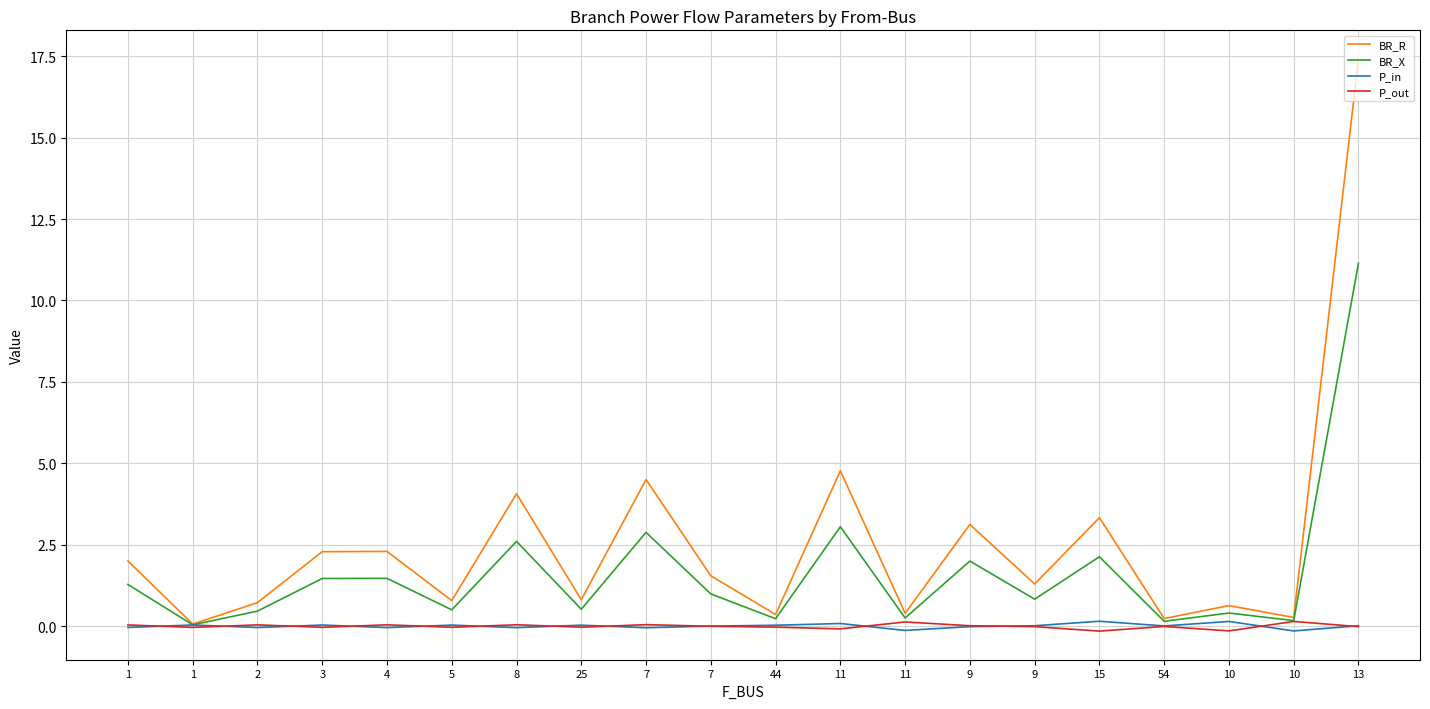

At which category does P_out reach its first local valley?

1